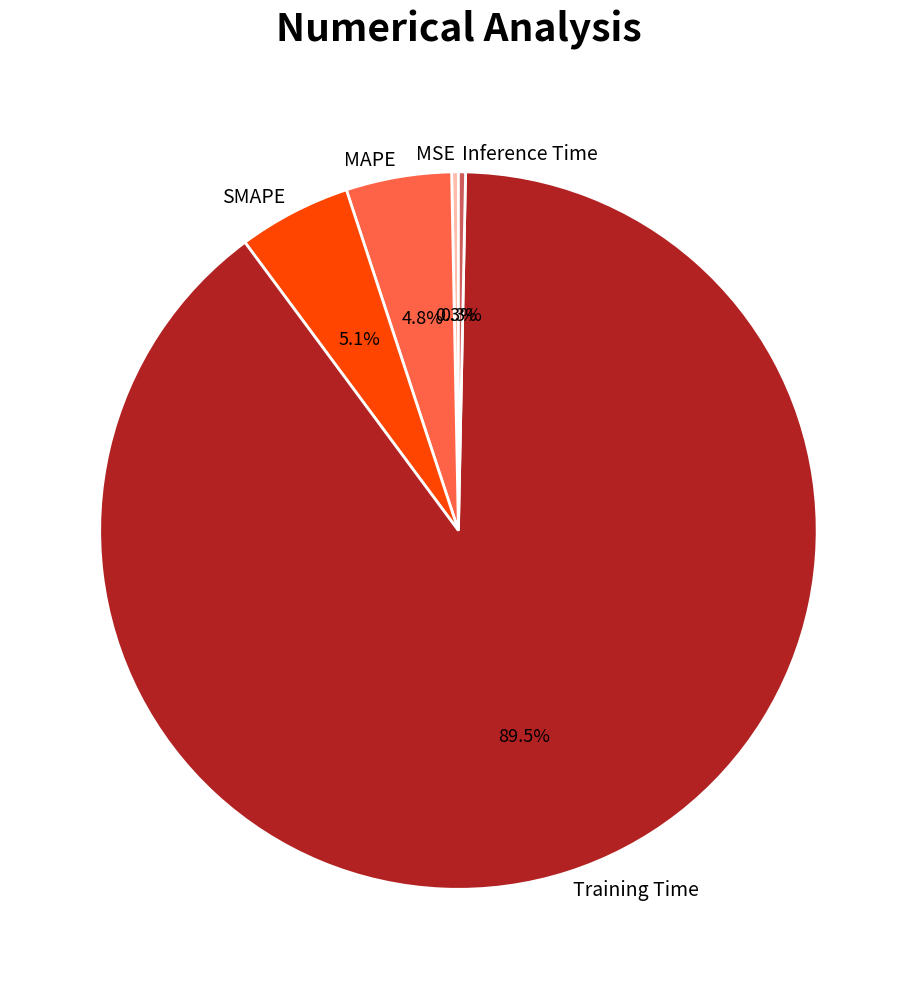

Does any single category account for the majority?

Yes